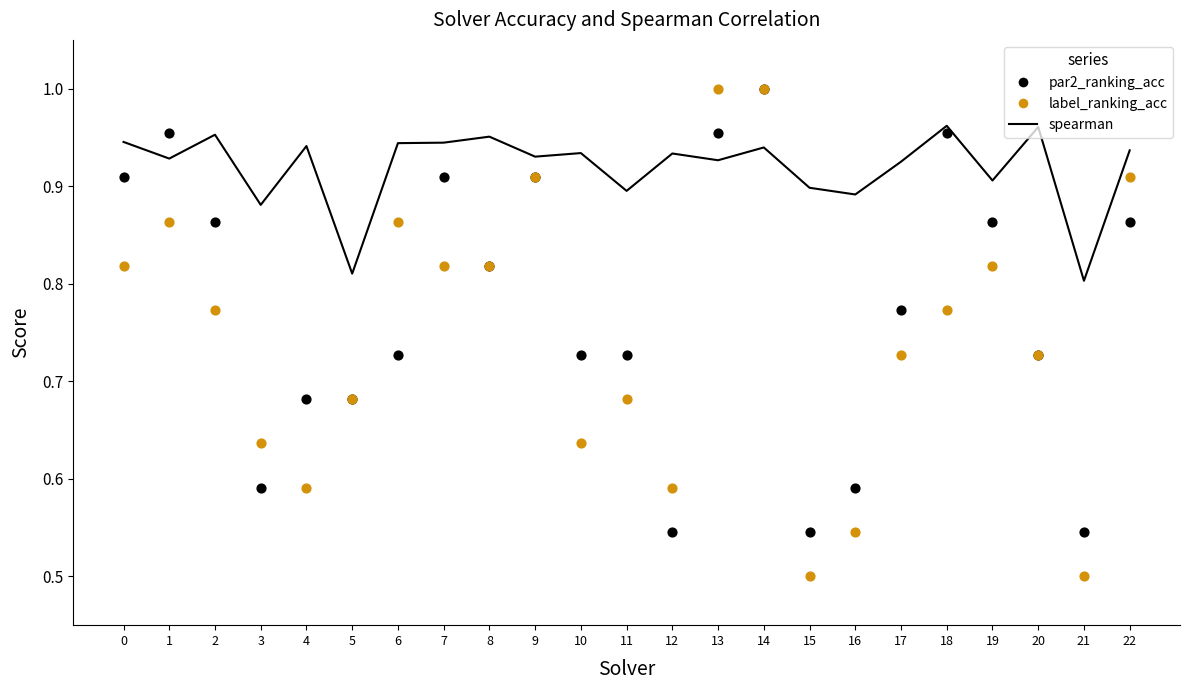

What are all the series names shown in the legend?

spearman, par2_ranking_acc, label_ranking_acc